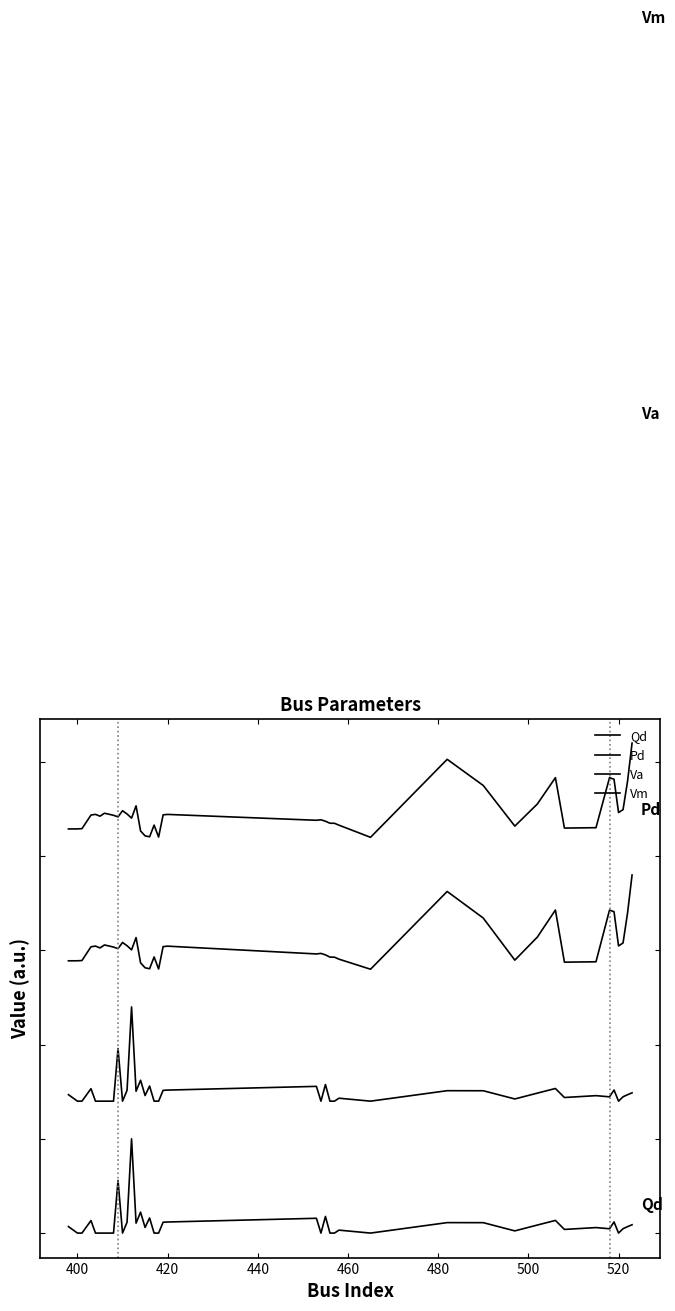

Reading left to right, what are all the values shown in this chart?

Qd: 0.1	0.0	0.0	0.1	0.0	0.0	0.0	0.0	0.6	0.0	0.1	1.0	0.1	0.2	0.1	0.2	0.0	0.0	0.1	0.1	0.2	0.0	0.2	0.0	0.0	0.0	0.0	0.1	0.1	0.0	0.1	0.1	0.0	0.1	0.0	0.1	0.0	0.0	0.1	0.1
Pd: 1.5	1.4	1.4	1.5	1.4	1.4	1.4	1.4	2.0	1.4	1.5	2.4	1.5	1.6	1.5	1.6	1.4	1.4	1.5	1.5	1.6	1.4	1.6	1.4	1.4	1.4	1.4	1.5	1.5	1.4	1.5	1.5	1.4	1.5	1.4	1.5	1.4	1.4	1.5	1.5
Va: 2.9	2.9	2.9	3.0	3.0	3.0	3.1	3.0	3.0	3.1	3.0	3.0	3.1	2.9	2.8	2.8	2.9	2.8	3.0	3.0	3.0	3.0	3.0	2.9	2.9	2.9	2.8	3.6	3.3	2.9	3.1	3.4	2.9	2.9	3.4	3.4	3.0	3.1	3.4	3.8
Vm: 4.3	4.3	4.3	4.4	4.4	4.4	4.5	4.4	4.4	4.5	4.4	4.4	4.5	4.3	4.2	4.2	4.3	4.2	4.4	4.4	4.4	4.4	4.4	4.3	4.3	4.3	4.2	5.0	4.8	4.3	4.6	4.8	4.3	4.3	4.8	4.8	4.5	4.5	4.8	5.2